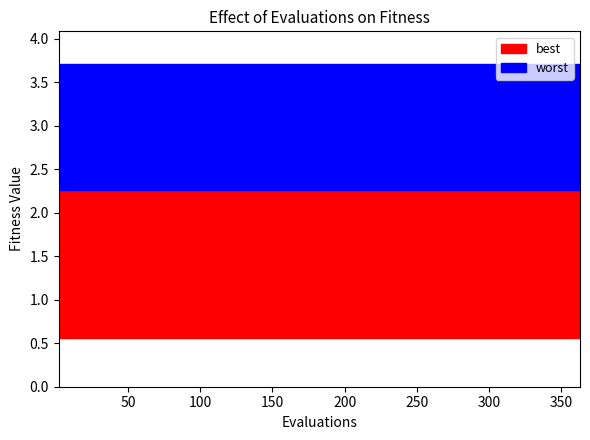

Does the chart display data point markers on the line(s)?

No